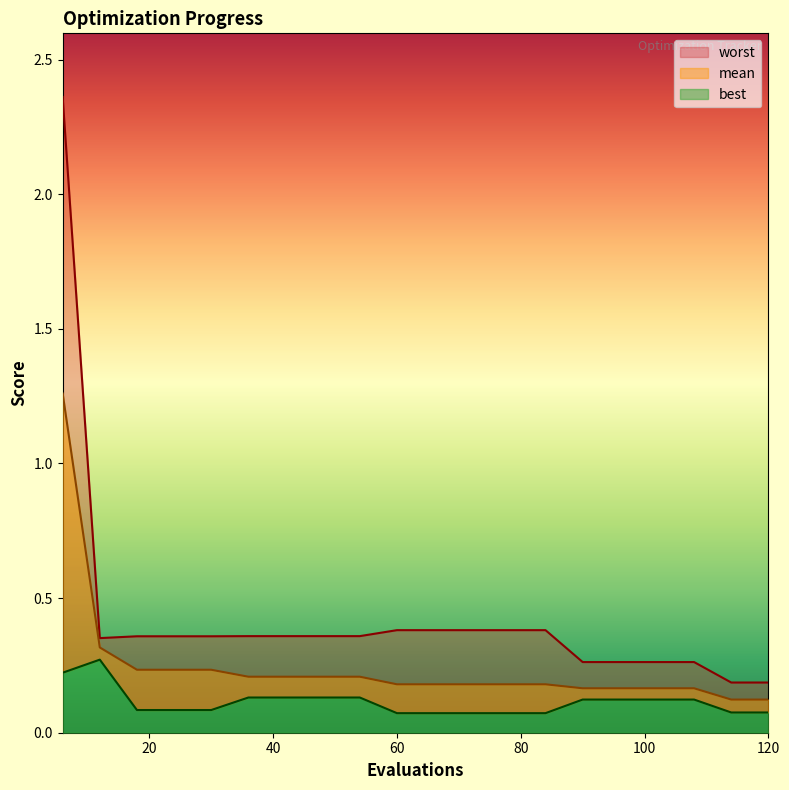

What is the average value of the mean series?

0.2